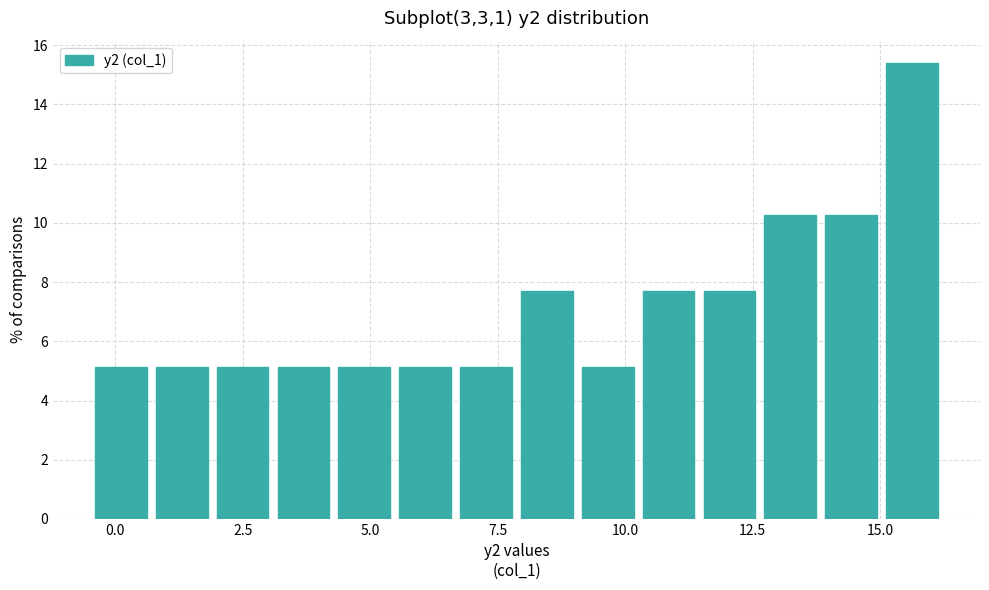

Around what value on the x-axis is the tallest bar? Give the approximate position of its centre, as read against the axis.

15.5